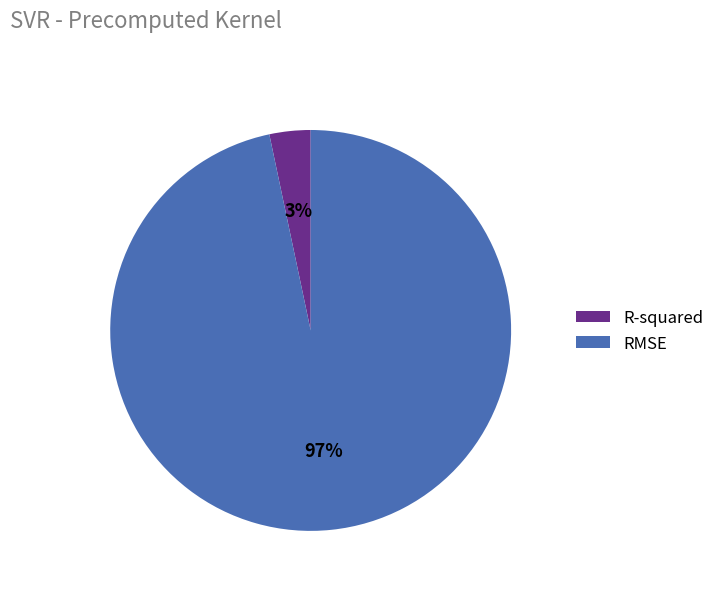

Rank the categories by value from highest to lowest.

RMSE, R-squared